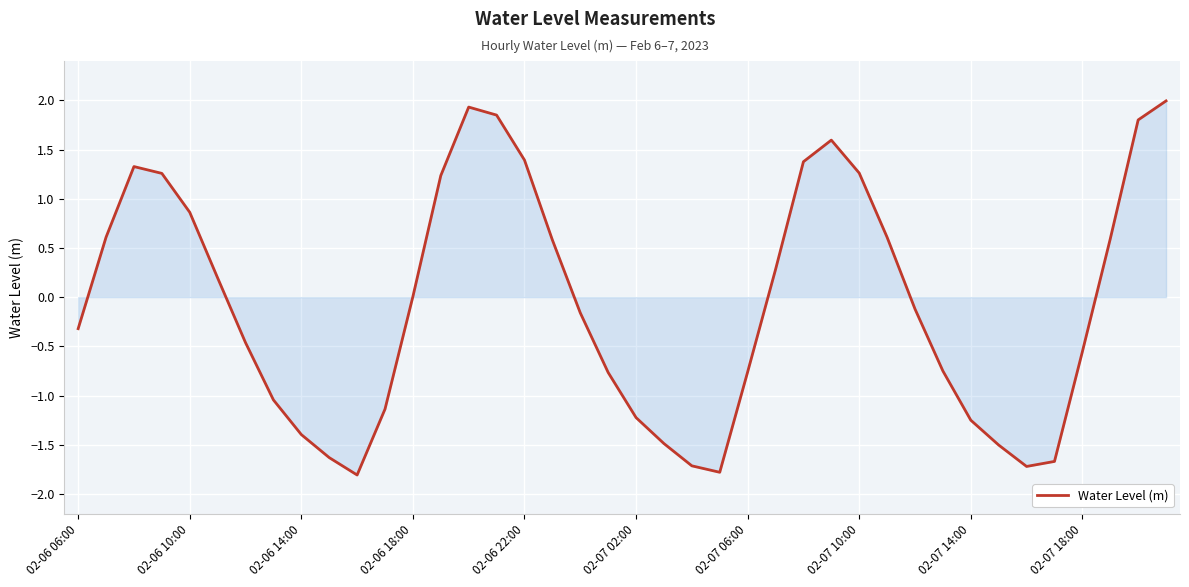

What is the difference between the maximum and minimum values?

3.8